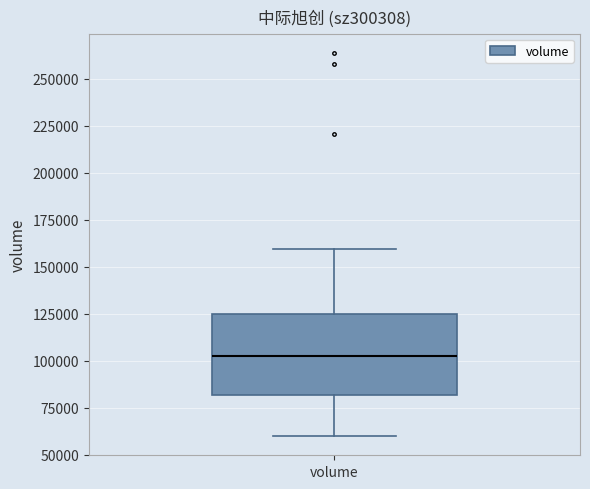

Where does the median line of the box for volume sit on the y-axis? The values are not printed on the chart, so give them approximately, as read against the axis.

100000